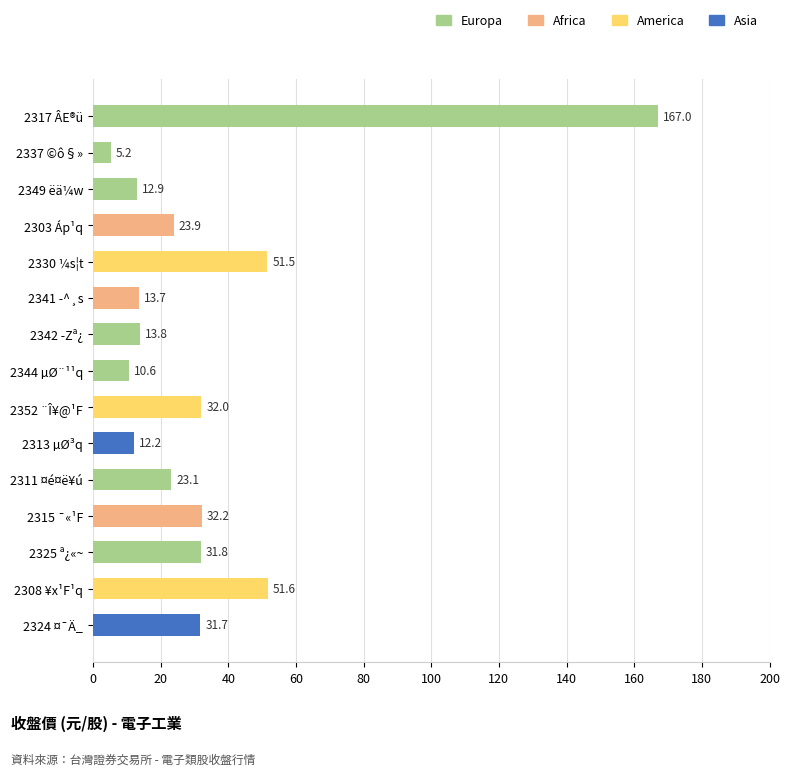

True or false: the data shows 53.7 at 2324 ¤¯Ä_.

False